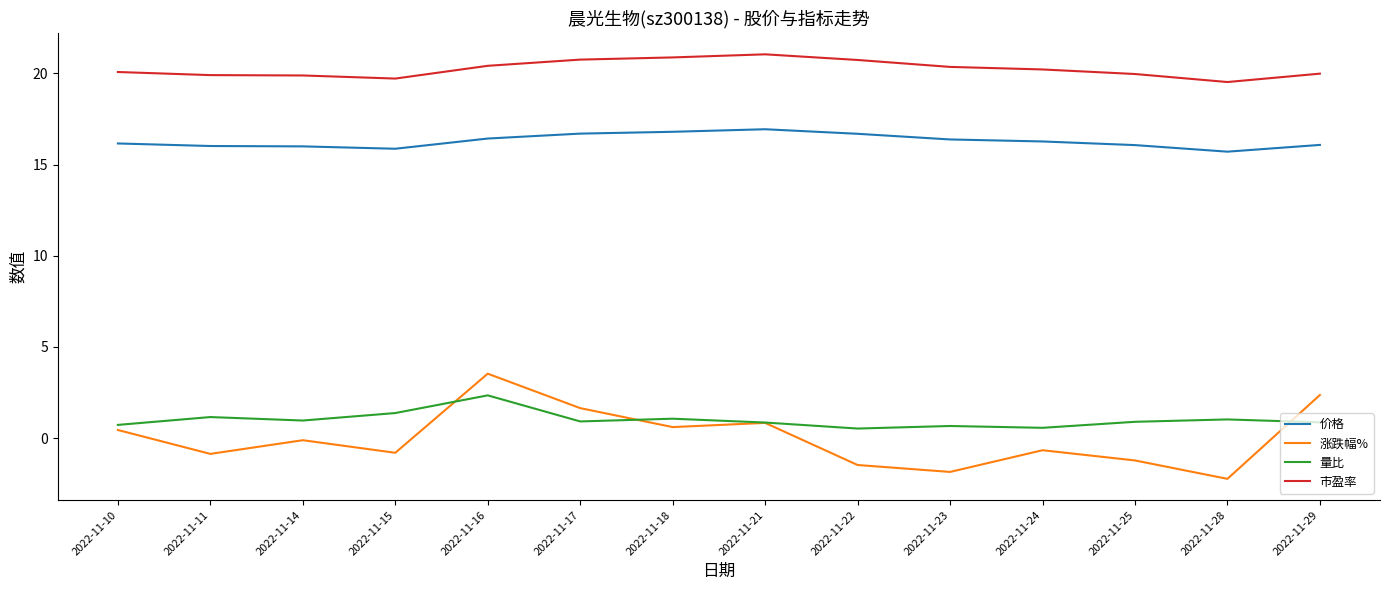

Rank the series by their maximum value, from lowest to highest.

量比, 涨跌幅%, 价格, 市盈率